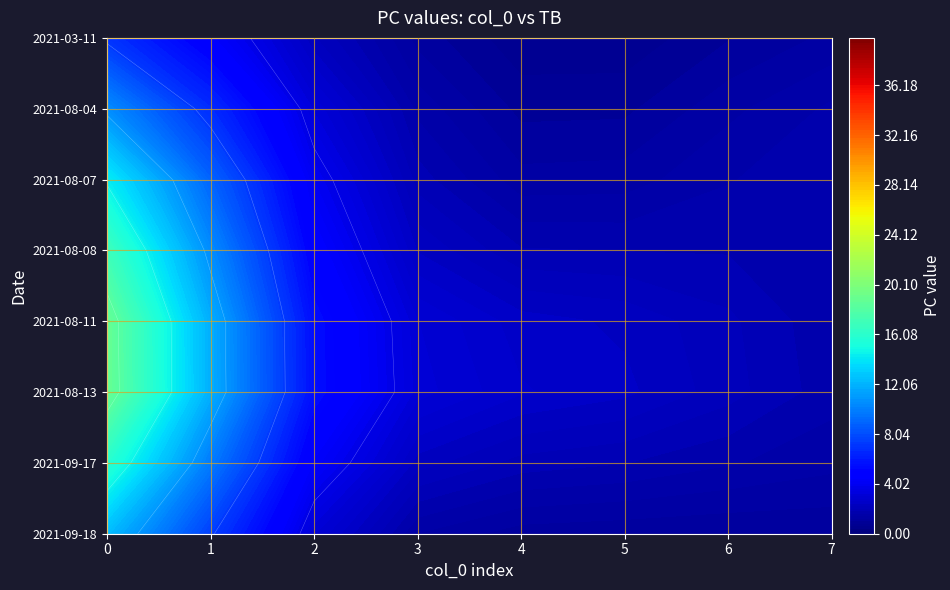

How many 3 values are between 1 and 4?

6